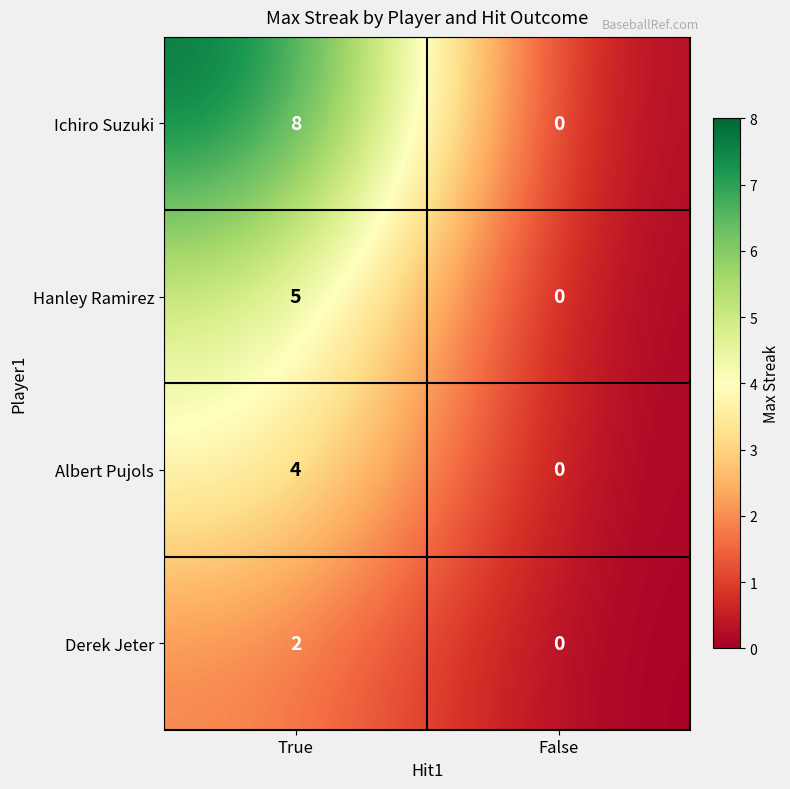

Reading right to left, list all the values displayed in this chart.

Ichiro Suzuki: 0	8
Hanley Ramirez: 0	5
Albert Pujols: 0	4
Derek Jeter: 0	2